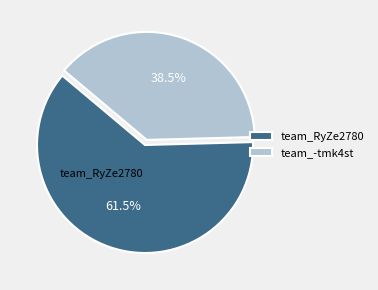

Does team_RyZe2780 represent more than half of the total?

Yes